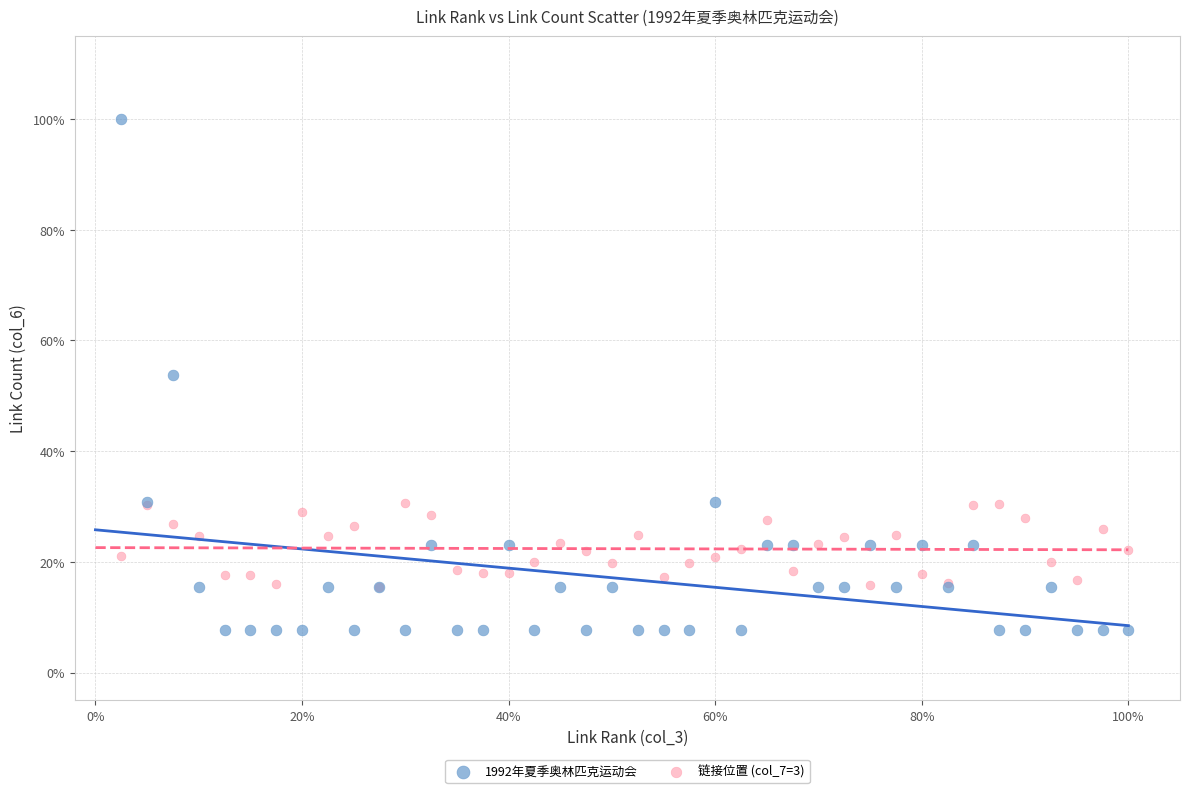

What are all the series names shown in the legend?

1992年夏季奥林匹克运动会, 链接位置 (col_7=3)